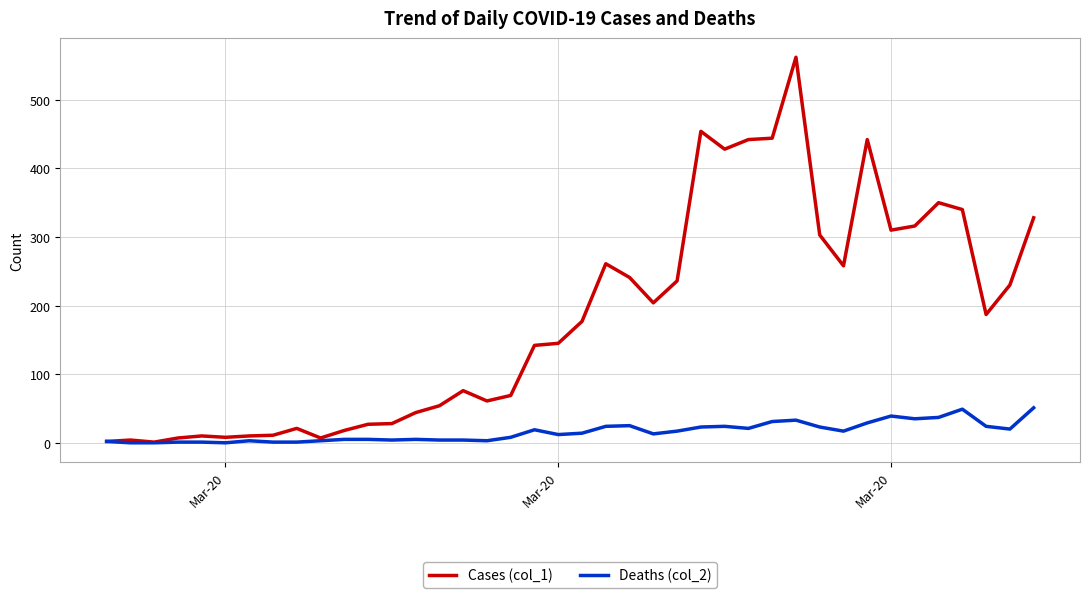

Which series has the largest range (max minus min)?

Cases (col_1)